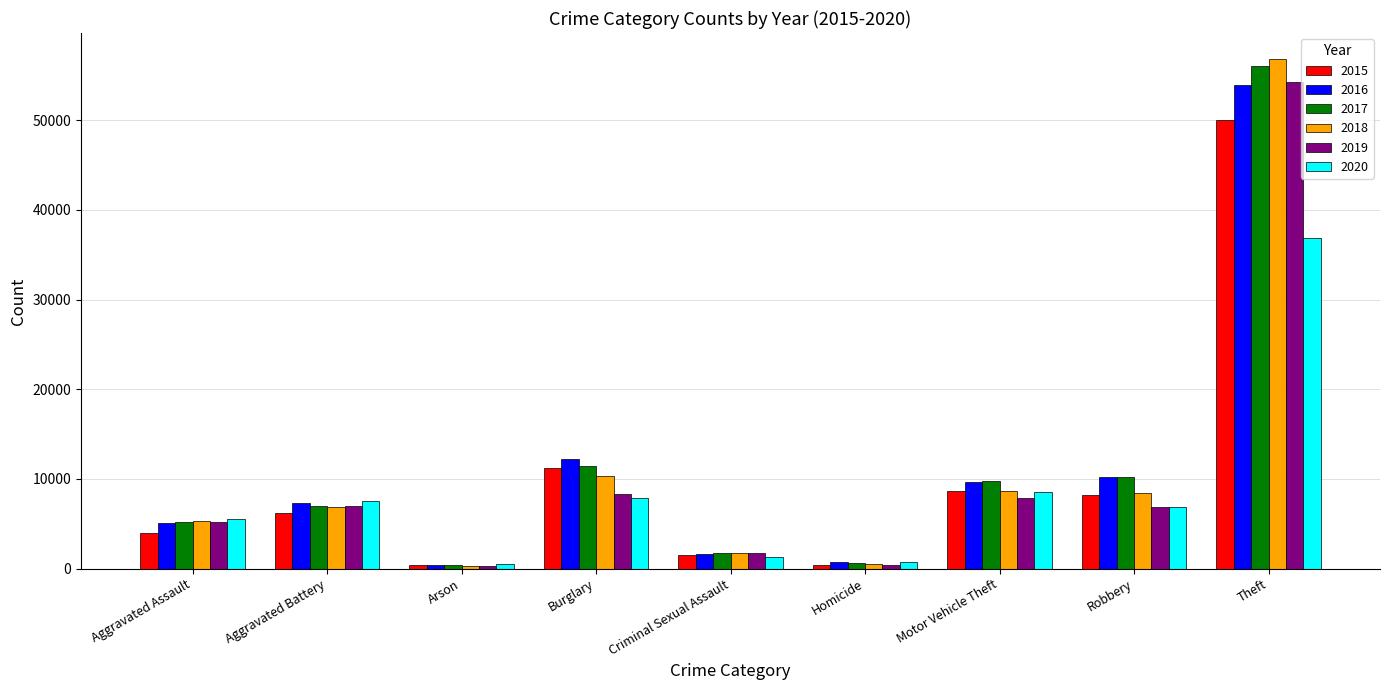

What is the sum of all 2015 values?

90621